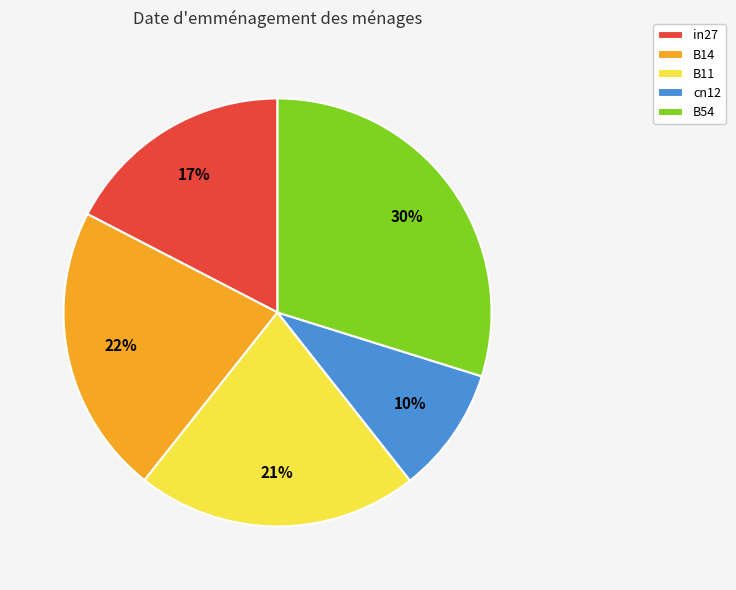

Is it true that B54 is 18% of the pie?

False